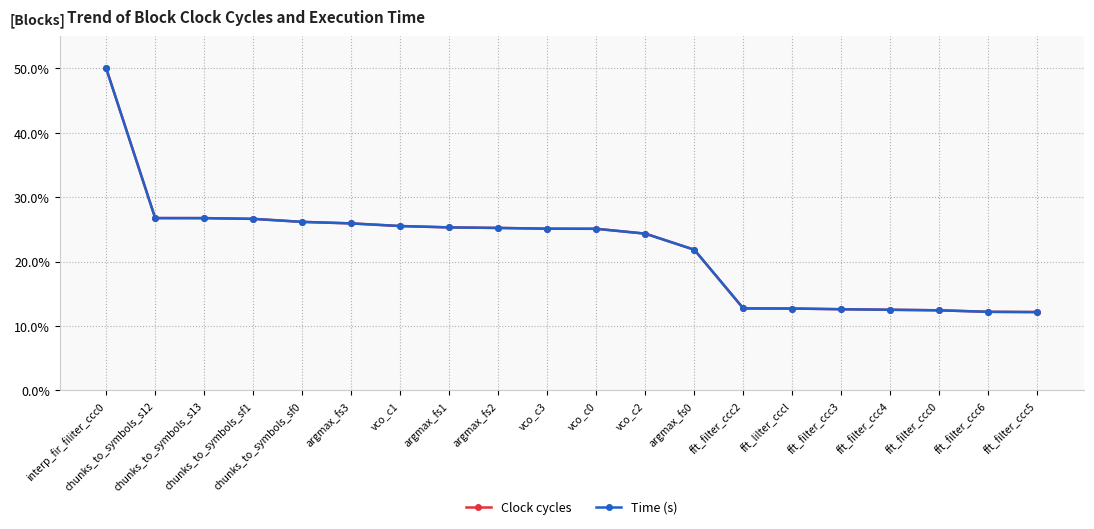

Rank the series at vco_c1 from lowest to highest value.

Time (s), Clock cycles